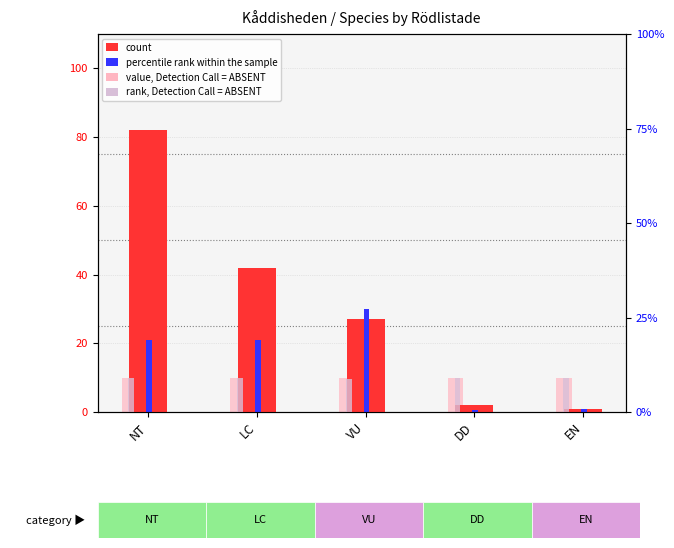

What is the sum of the rank, Detection Call = ABSENT values at VU and DD?

19.5